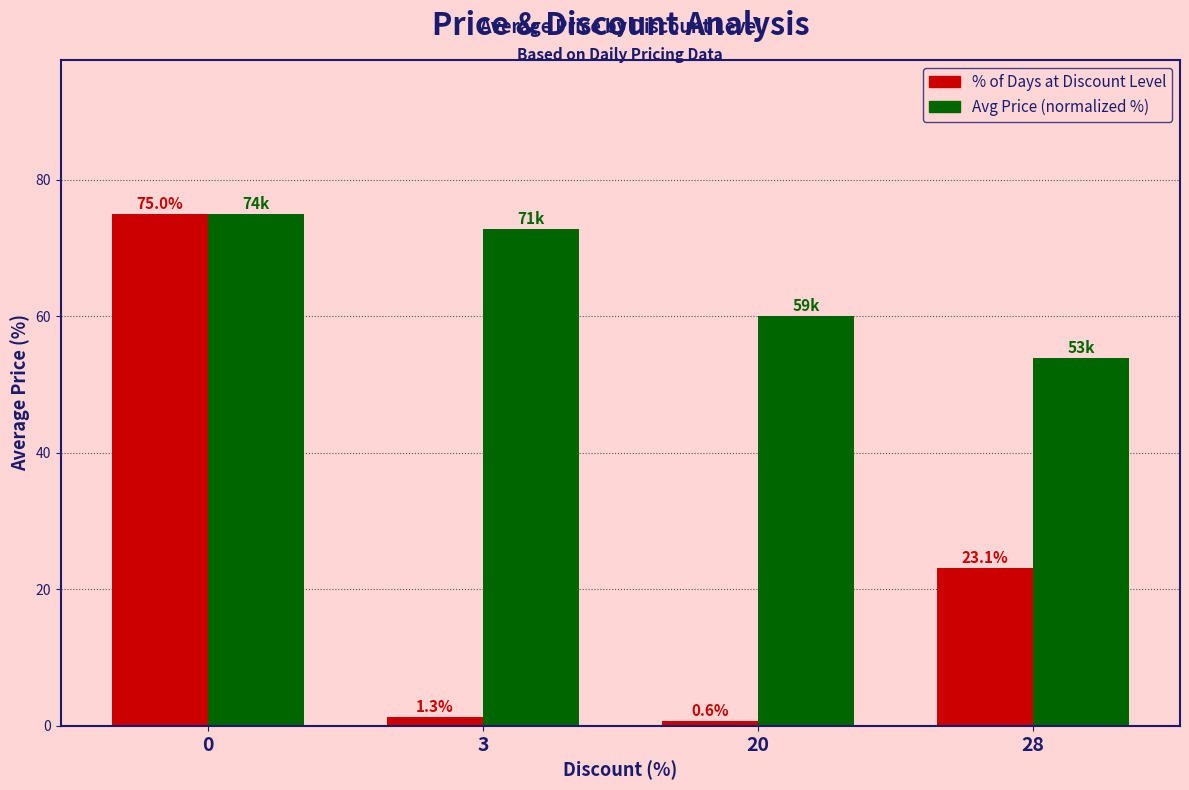

What is the spread (max minus min) of values at 28?

30.8